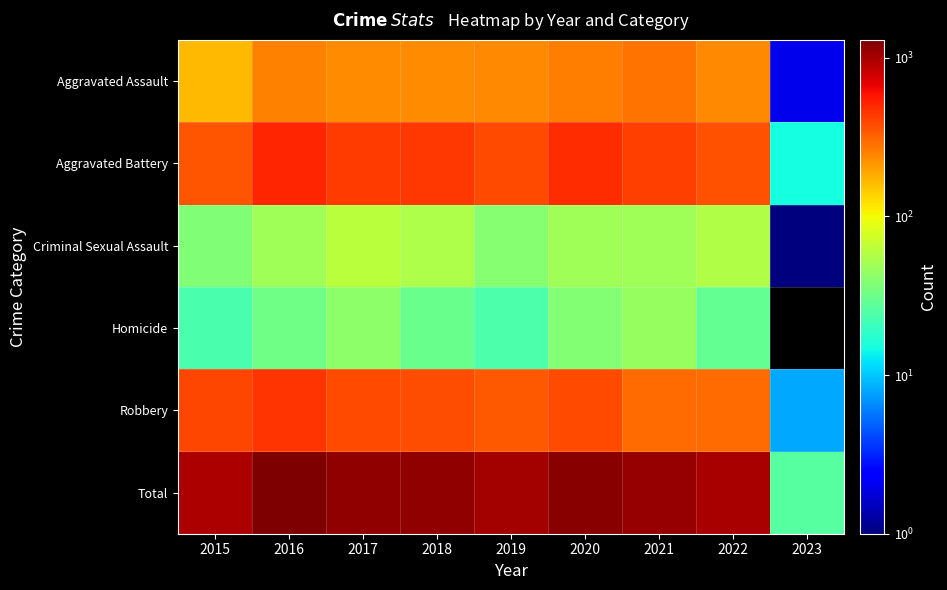

Is it true that Aggravated Assault equals 163.0 at 2015?

True